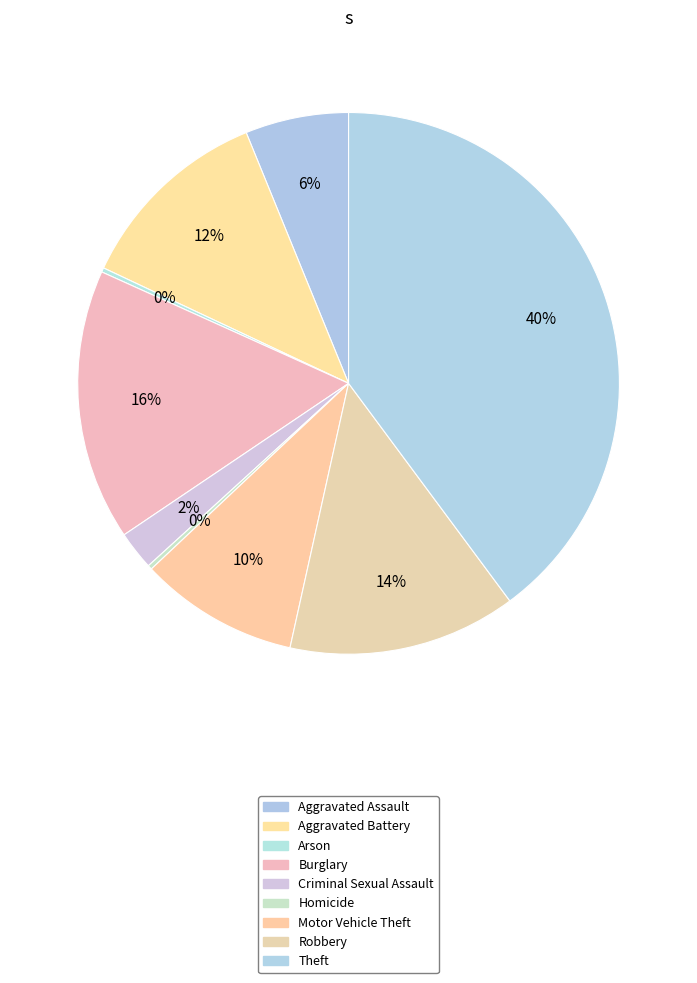

To the nearest percent, what is the difference between the largest and smallest slice percentages?

40%